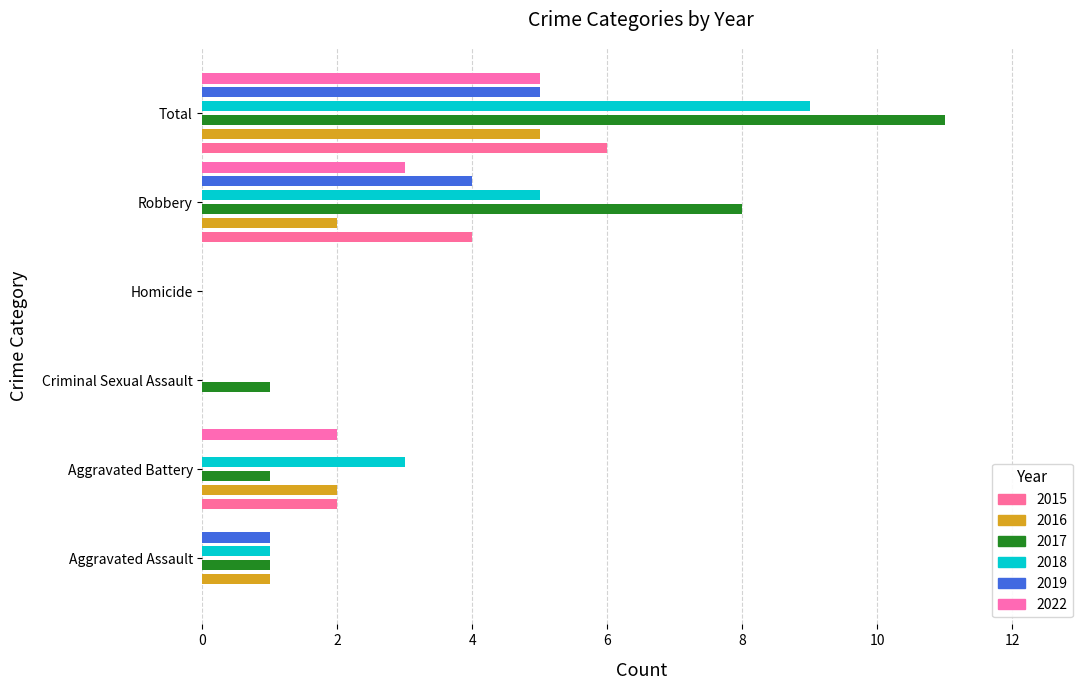

Read the 2022 value at Total.

5